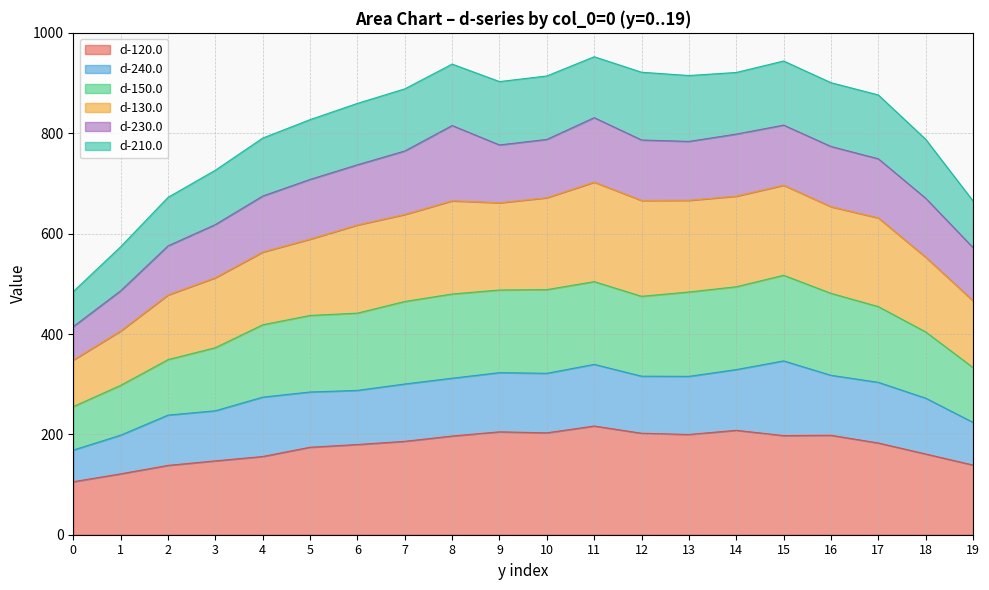

What is the total value across all series at 18?

788.1